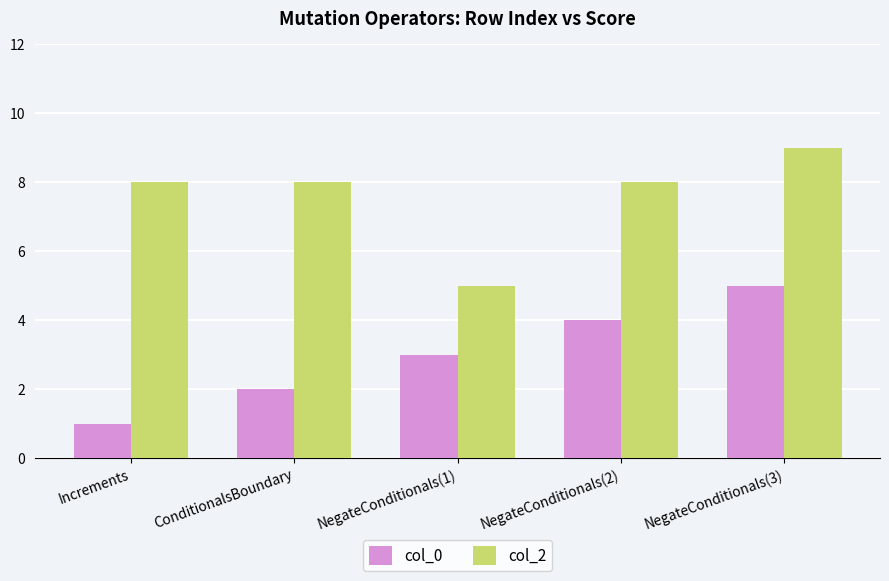

How many groups of bars are there?

5